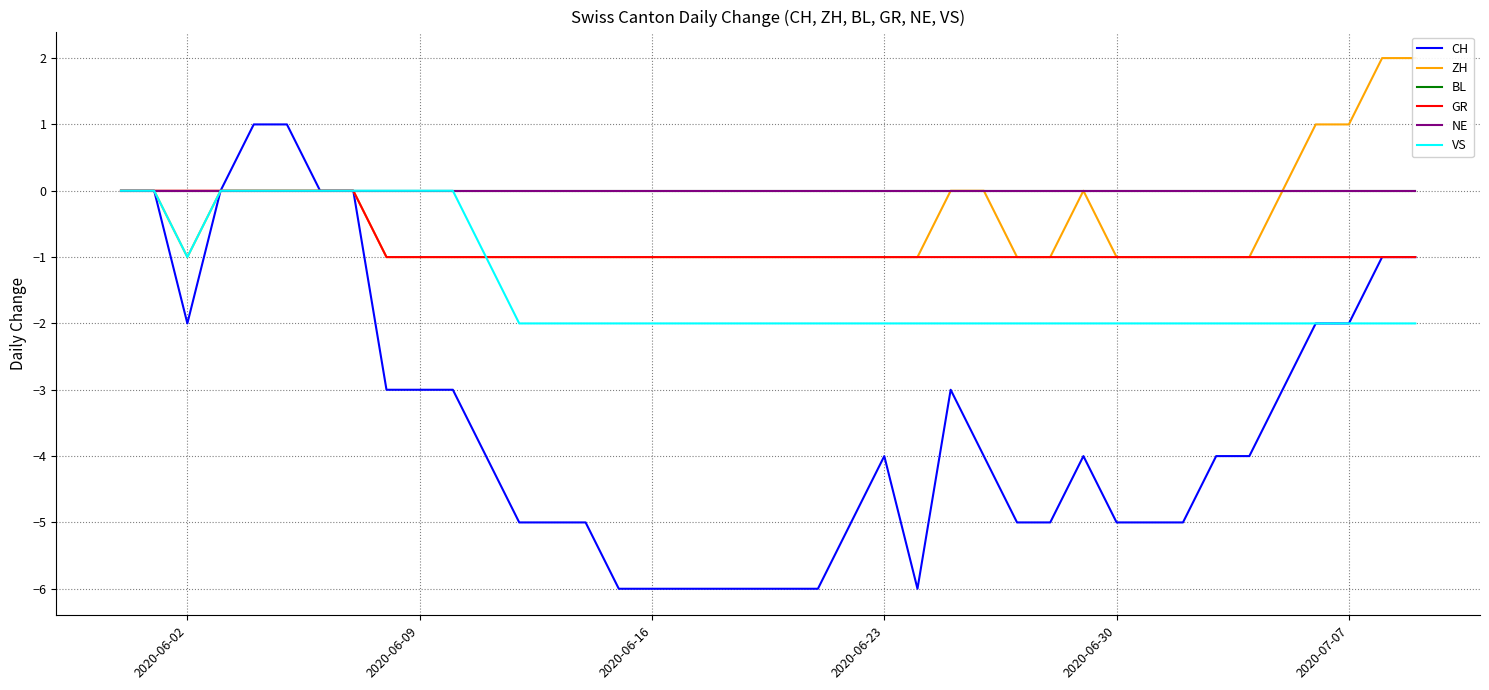

Reading left to right, extract all data points from this chart.

CH: 0	0	-2	0	1	1	0	0	-3	-3	-3	-4	-5	-5	-5	-6	-6	-6	-6	-6	-6	-6	-5	-4	-6	-3	-4	-5	-5	-4	-5	-5	-5	-4	-4	-3	-2	-2	-1	-1
ZH: 0	0	-1	0	0	0	0	0	-1	-1	-1	-1	-1	-1	-1	-1	-1	-1	-1	-1	-1	-1	-1	-1	-1	0	0	-1	-1	0	-1	-1	-1	-1	-1	0	1	1	2	2
BL: 0	0	0	0	0	0	0	0	0	0	0	0	0	0	0	0	0	0	0	0	0	0	0	0	0	0	0	0	0	0	0	0	0	0	0	0	0	0	0	0
GR: 0	0	0	0	0	0	0	0	-1	-1	-1	-1	-1	-1	-1	-1	-1	-1	-1	-1	-1	-1	-1	-1	-1	-1	-1	-1	-1	-1	-1	-1	-1	-1	-1	-1	-1	-1	-1	-1
NE: 0	0	0	0	0	0	0	0	0	0	0	0	0	0	0	0	0	0	0	0	0	0	0	0	0	0	0	0	0	0	0	0	0	0	0	0	0	0	0	0
VS: 0	0	-1	0	0	0	0	0	0	0	0	-1	-2	-2	-2	-2	-2	-2	-2	-2	-2	-2	-2	-2	-2	-2	-2	-2	-2	-2	-2	-2	-2	-2	-2	-2	-2	-2	-2	-2